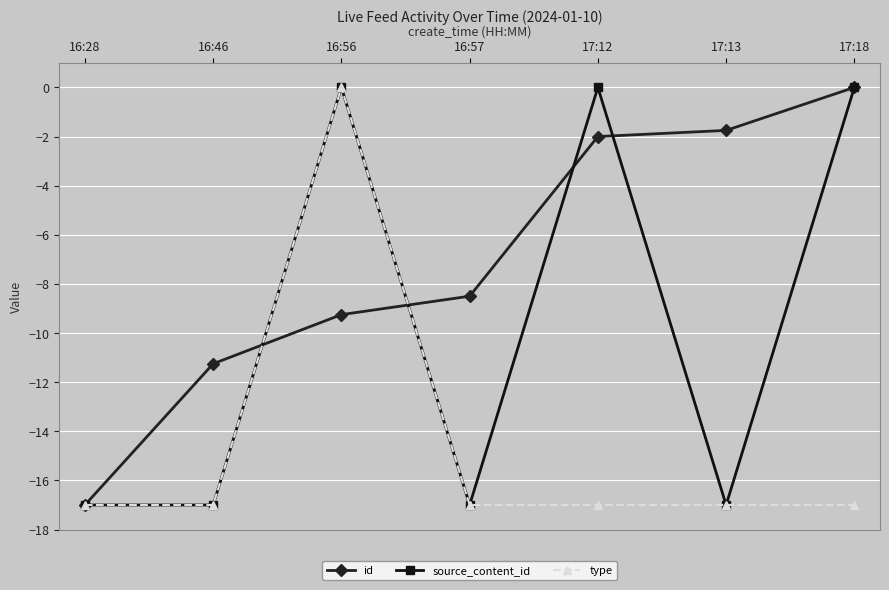

What is the minimum value shown in the chart?

-17.0